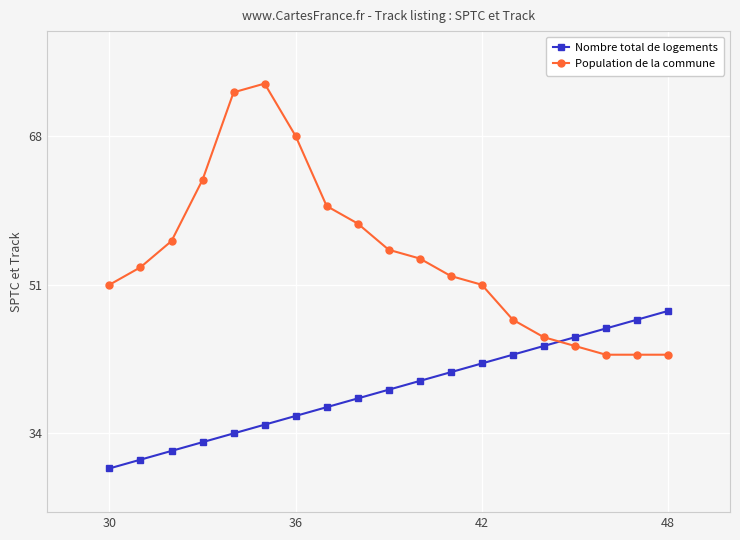

Which series has the largest range (max minus min)?

Population de la commune